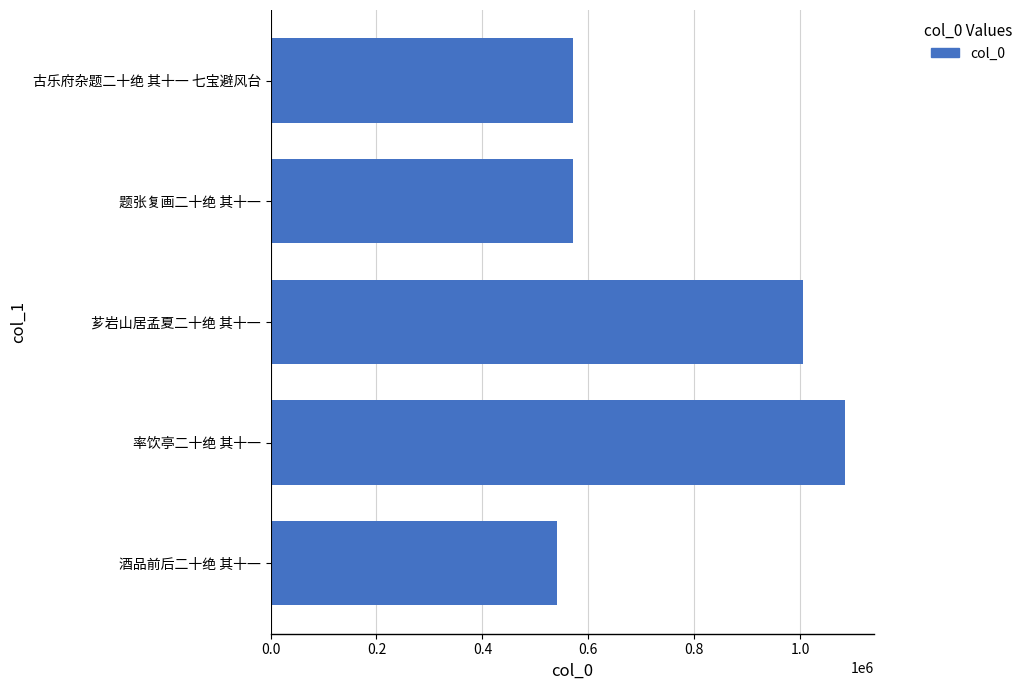

What is the difference between the second highest and minimum values?

465861